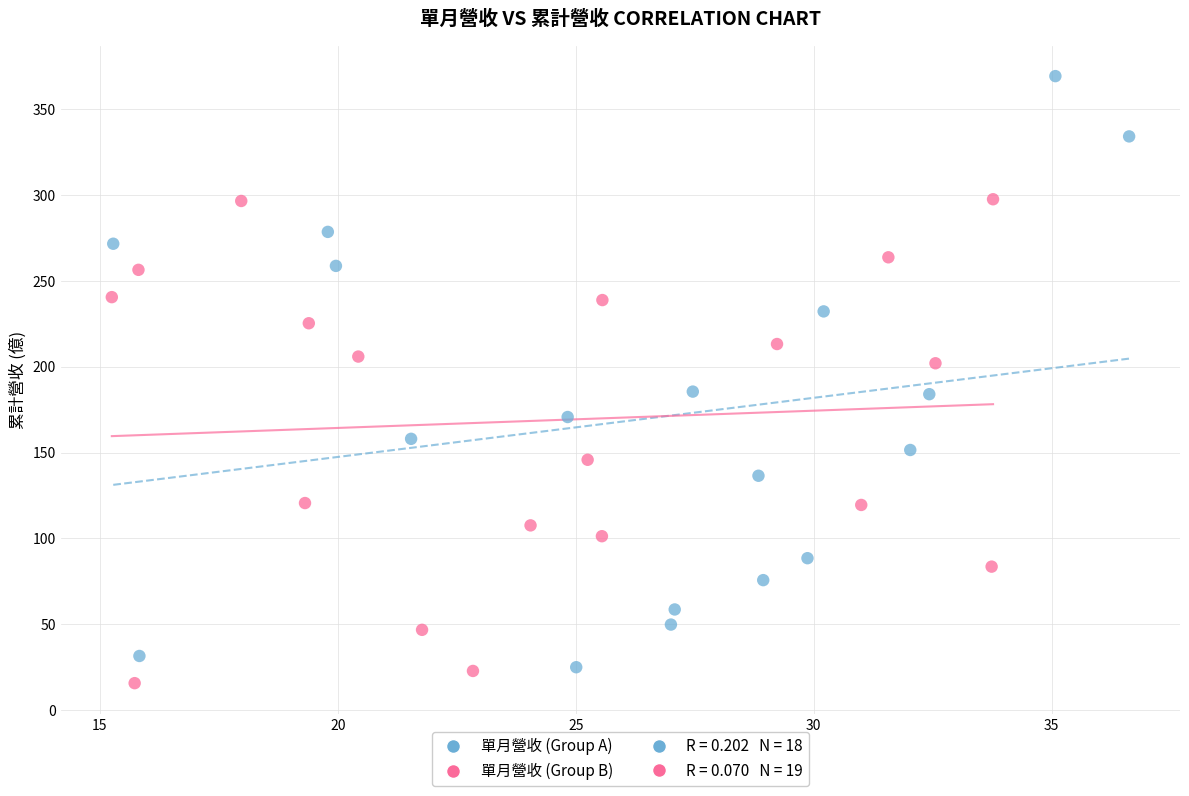

Which series has the largest Y range (max minus min)?

單月營收 (Group A)